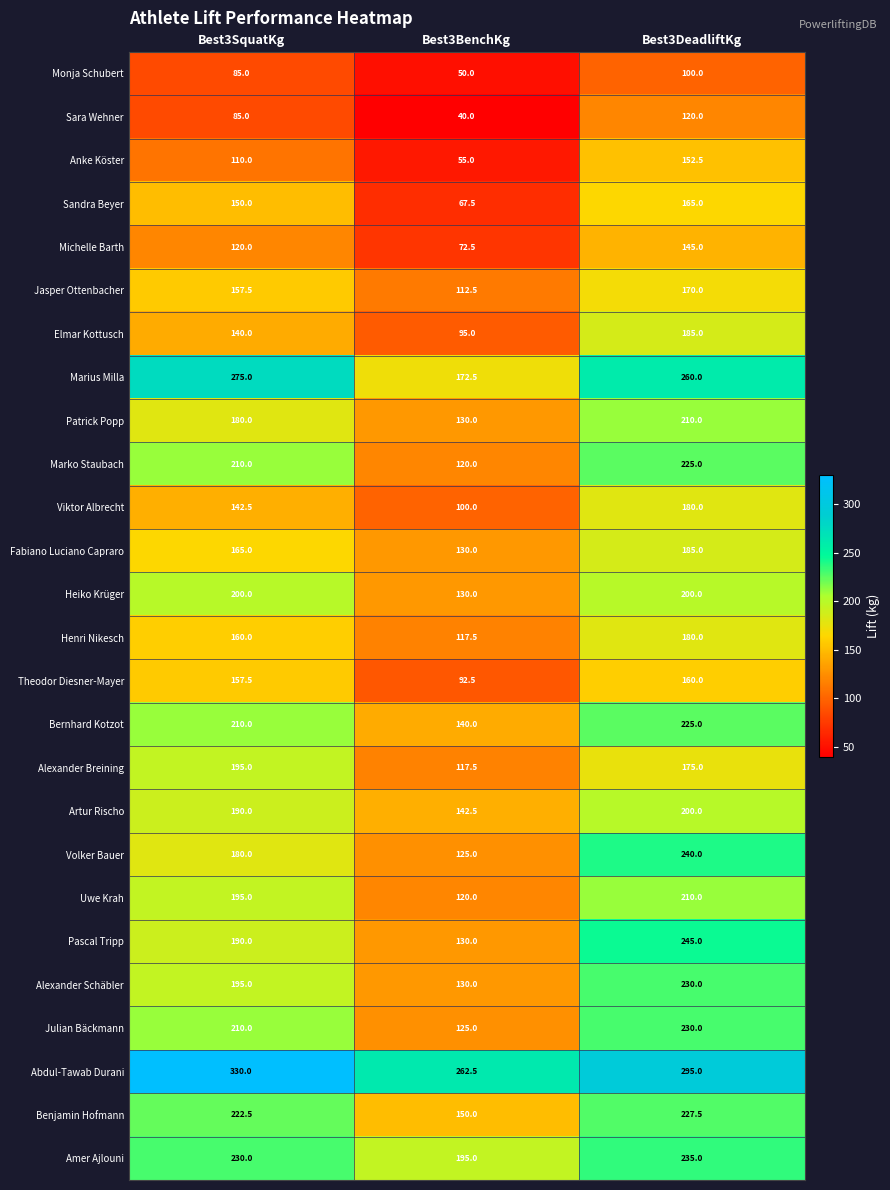

Which series has the largest total across all categories?

Abdul-Tawab Durani